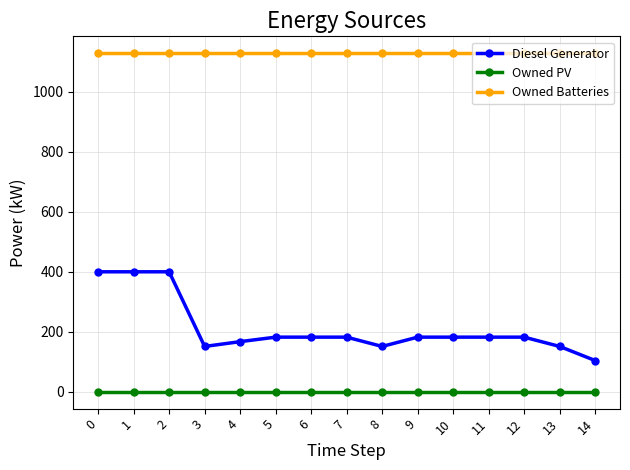

List the series in order of their overall mean, highest first.

Owned Batteries, Diesel Generator, Owned PV